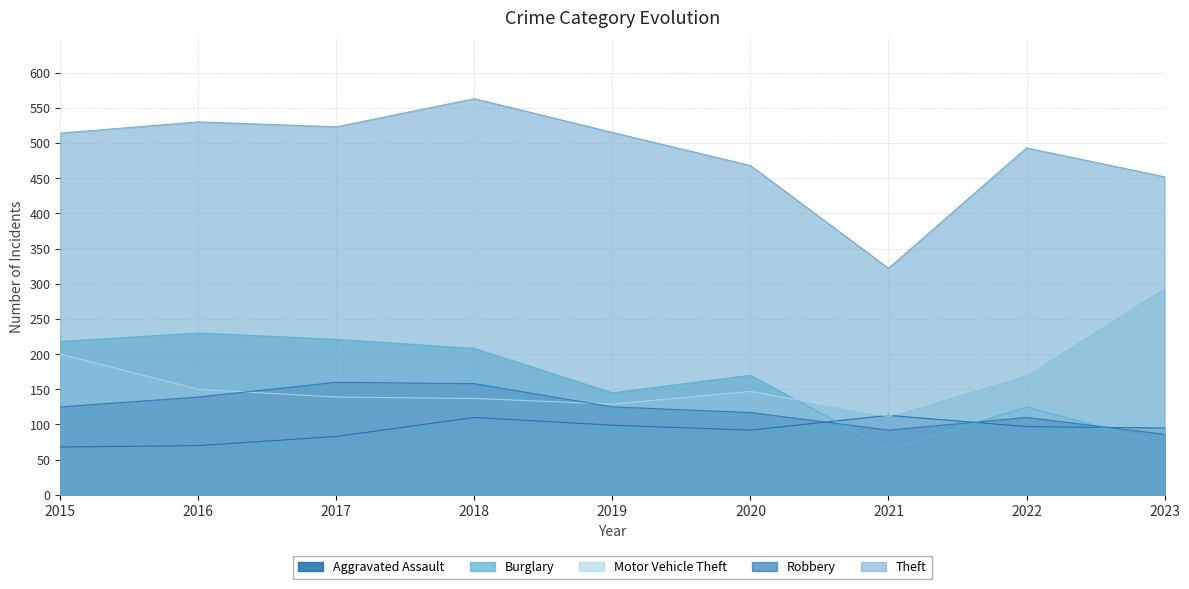

The Motor Vehicle Theft series shows 150 at 2016. True or false?

True